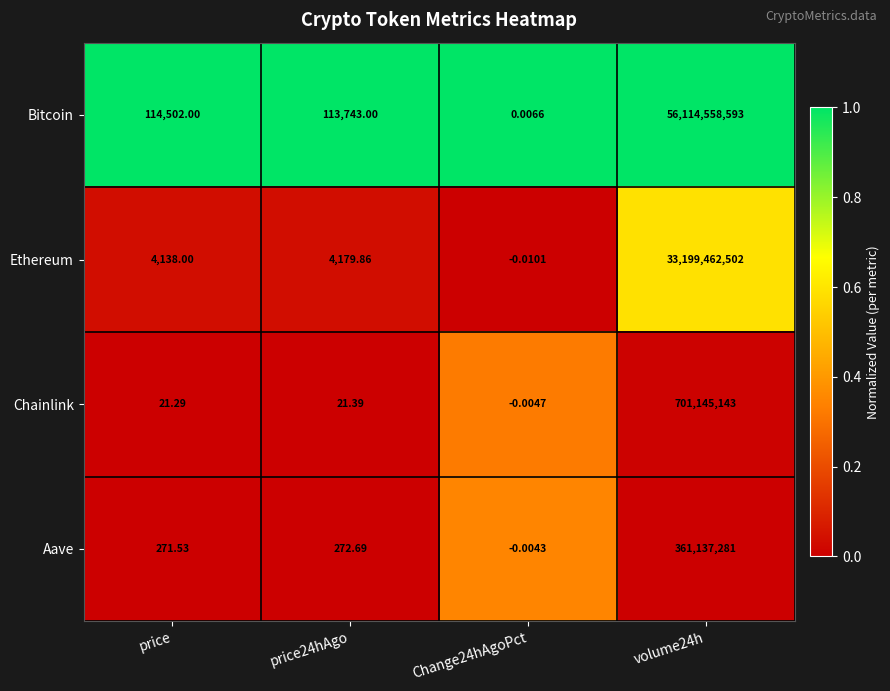

What is the total value across all series at price?

118932.8